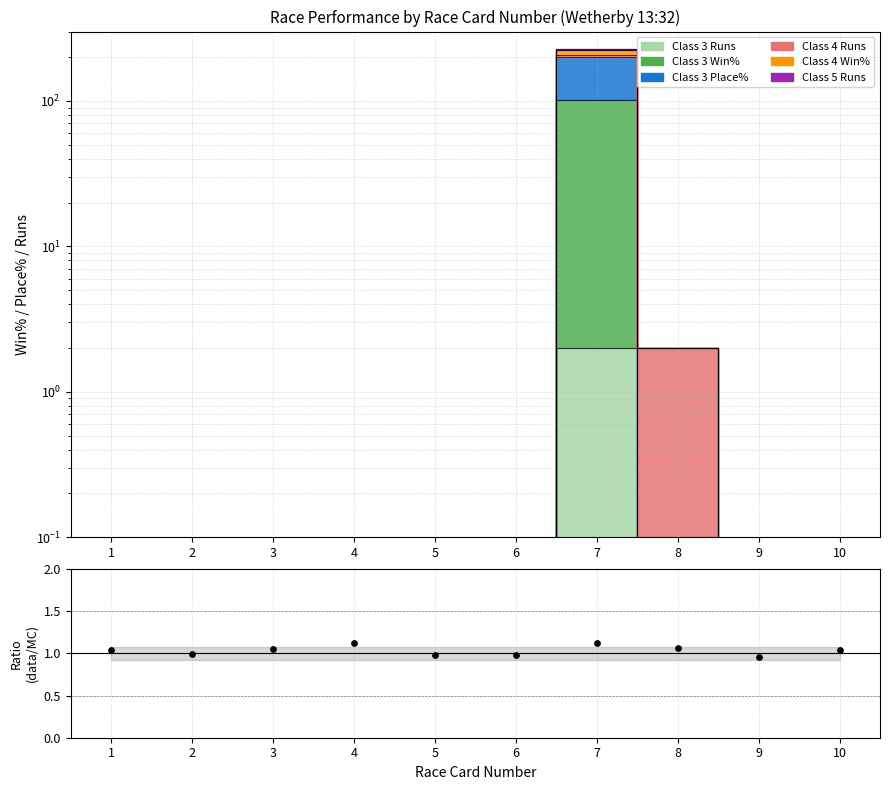

What is the change in value from 1 to 2?

-0.1